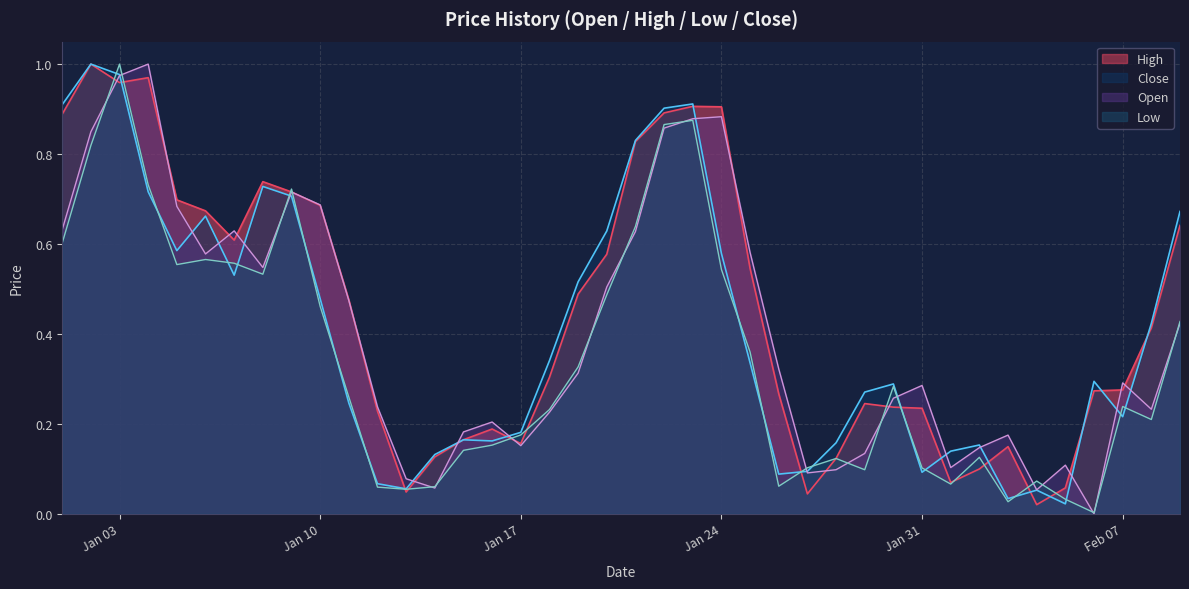

At which category is the sum across all series the highest?

Jan 03